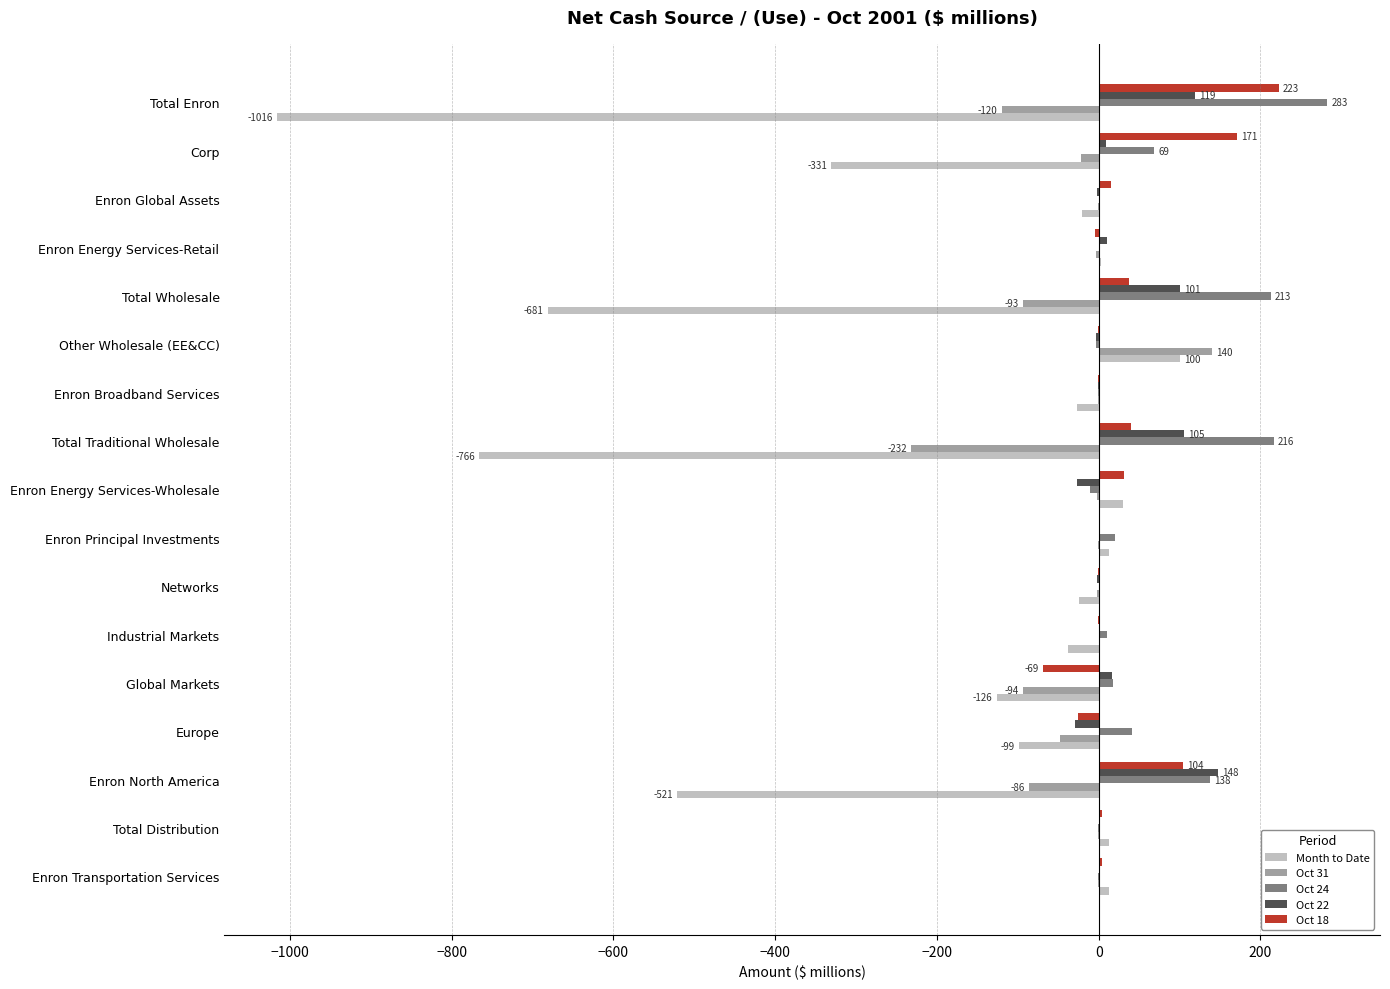

What is the sum of all Month to Date values?

-3477.0